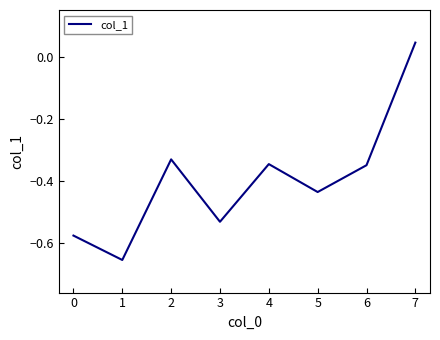

Between 4 and 2, which is larger?

2